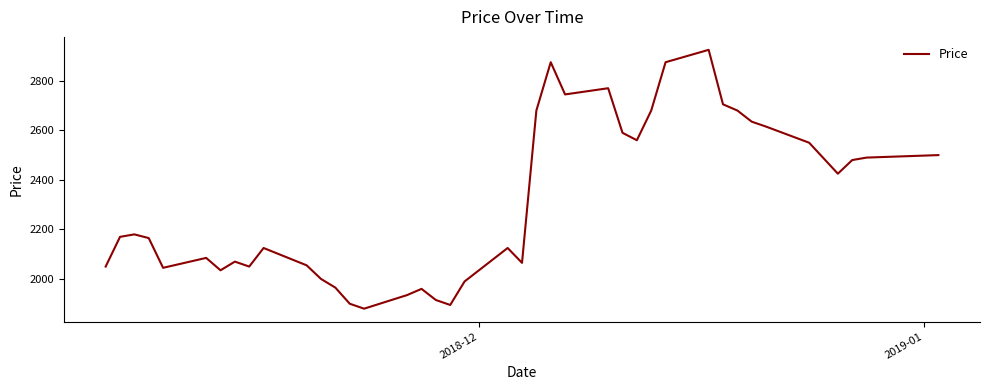

What is the difference between the maximum and minimum values?

1045